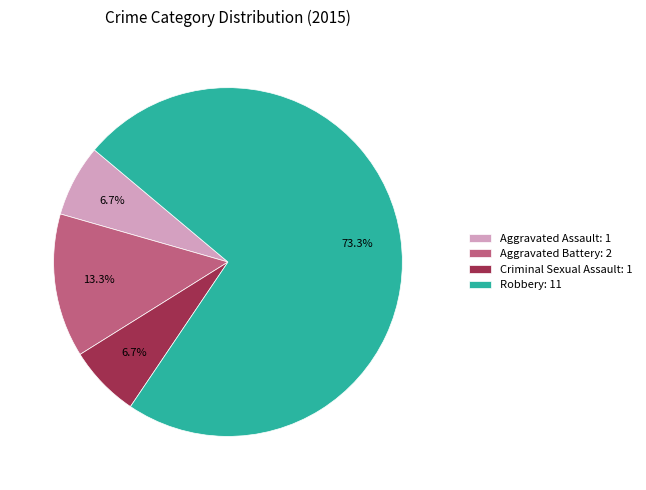

Approximately how many times larger is the value at Aggravated Battery compared to Robbery?

0.2